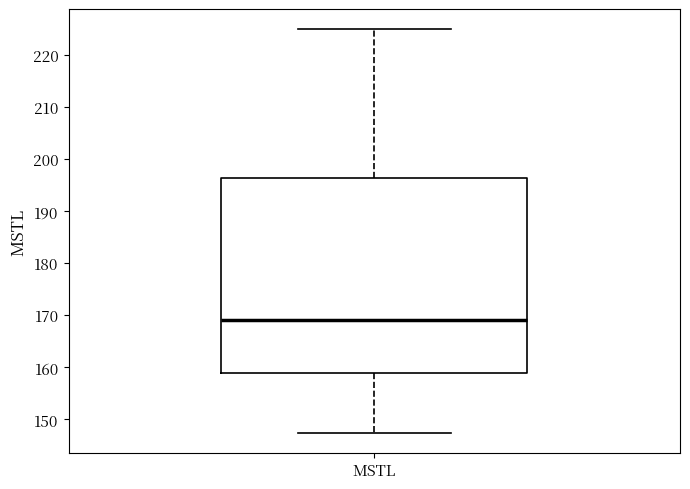

Where does the upper whisker of the box for MSTL end on the y-axis? The values are not printed on the chart, so give them approximately, as read against the axis.

225